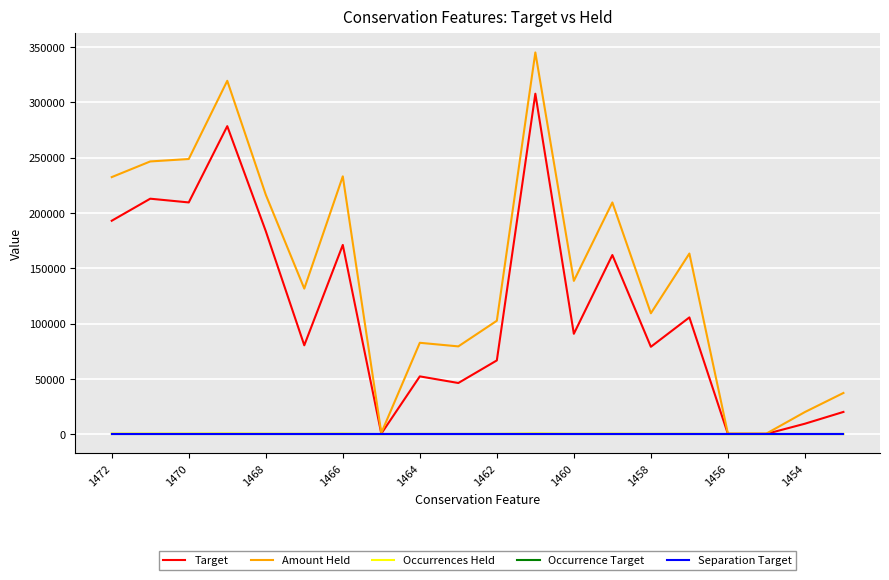

Does the chart have visible grid lines?

Yes